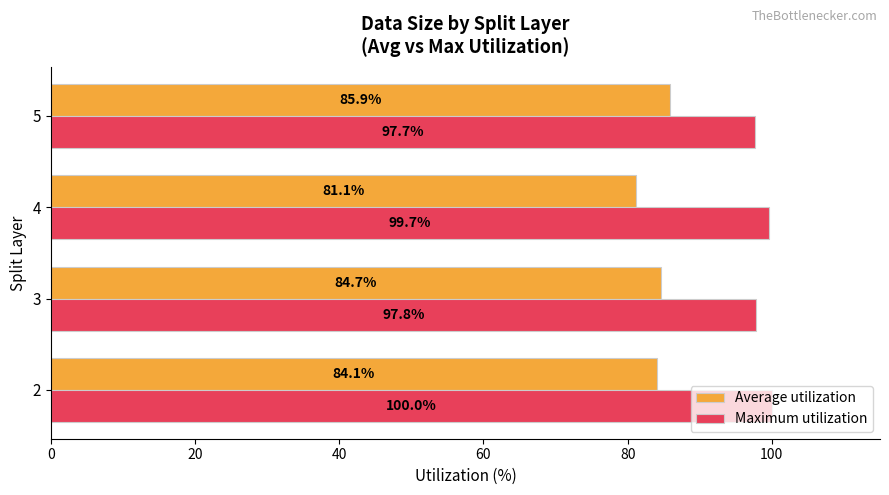

The value of Maximum utilization at 2 is 151.7. True or false?

False